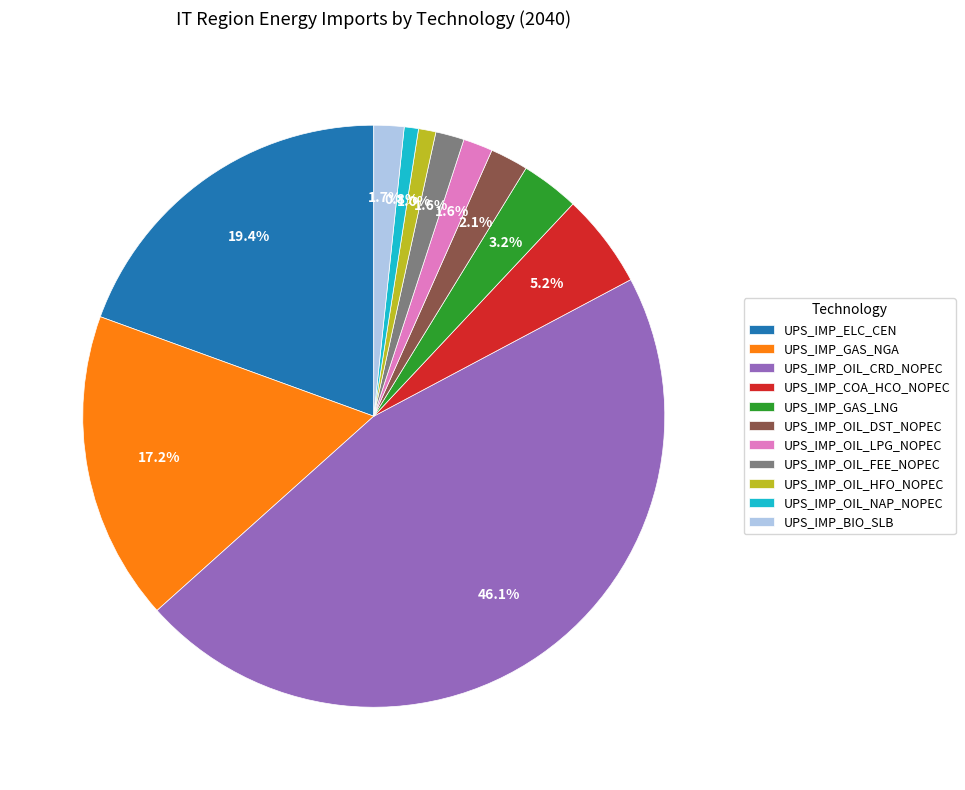

Count the number of slices in the pie.

11